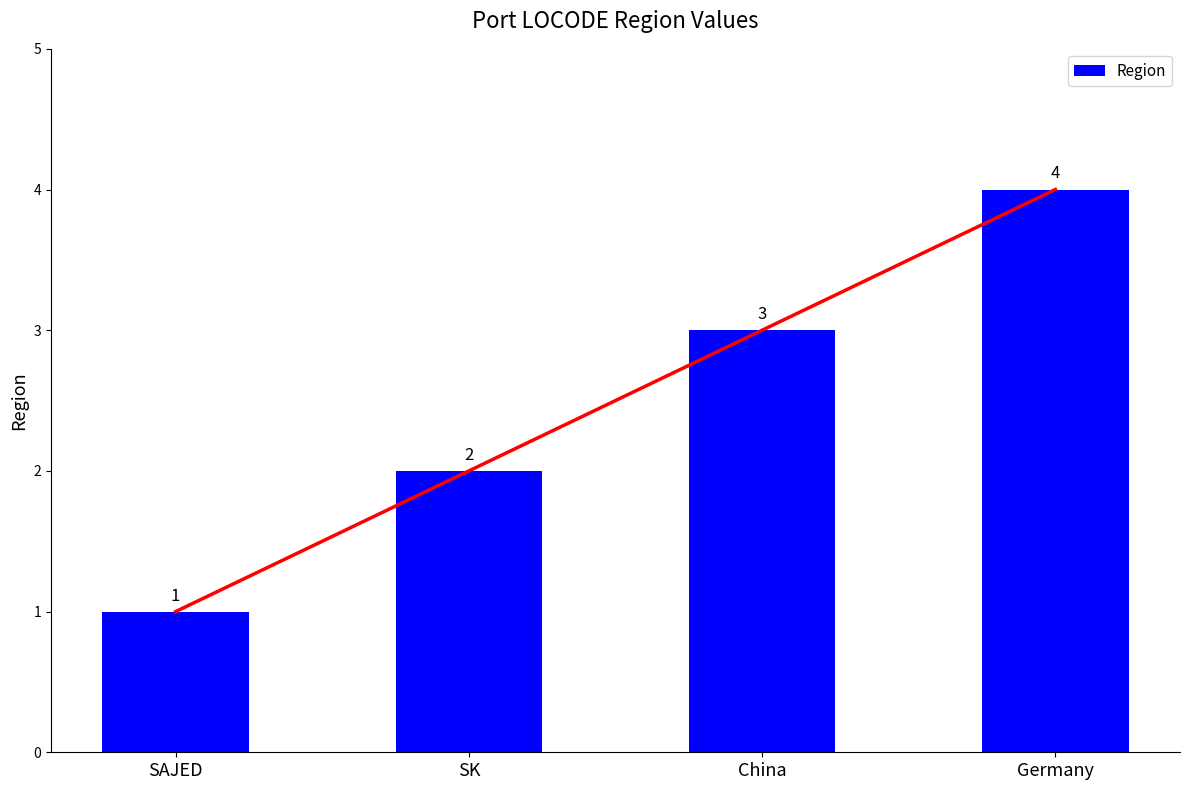

What is the sum of all values?

10